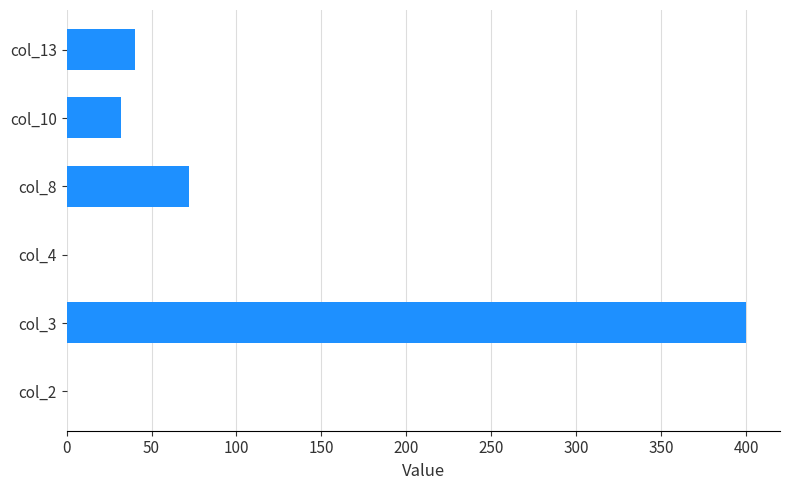

Which label corresponds to the largest value in the chart?

col_3